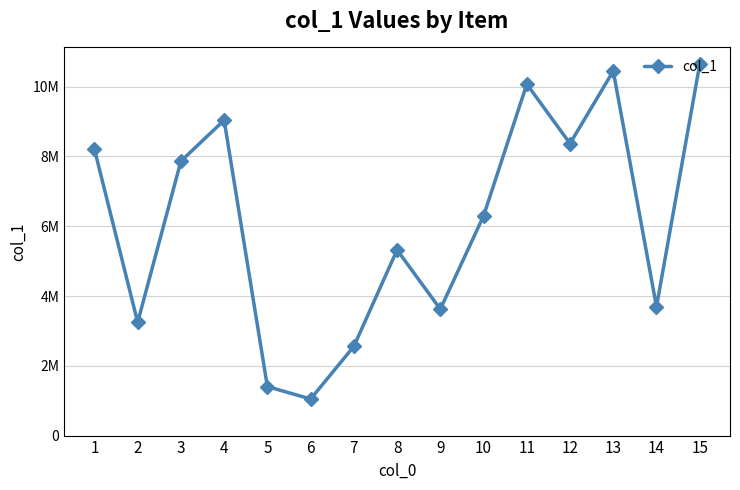

Where does the data first go above 6295912?

1